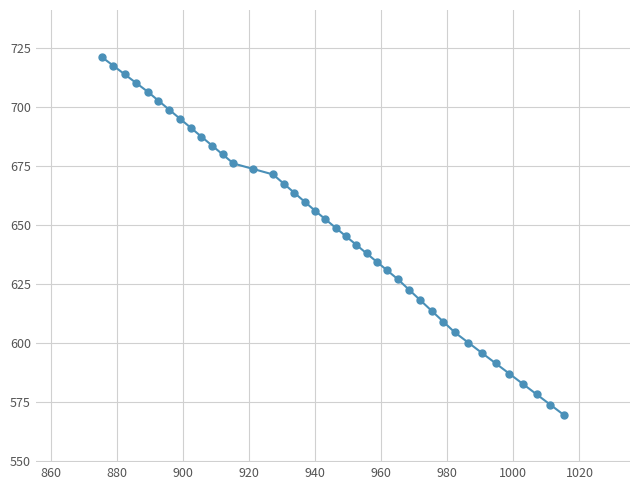

Which series has the largest total across all categories?

x